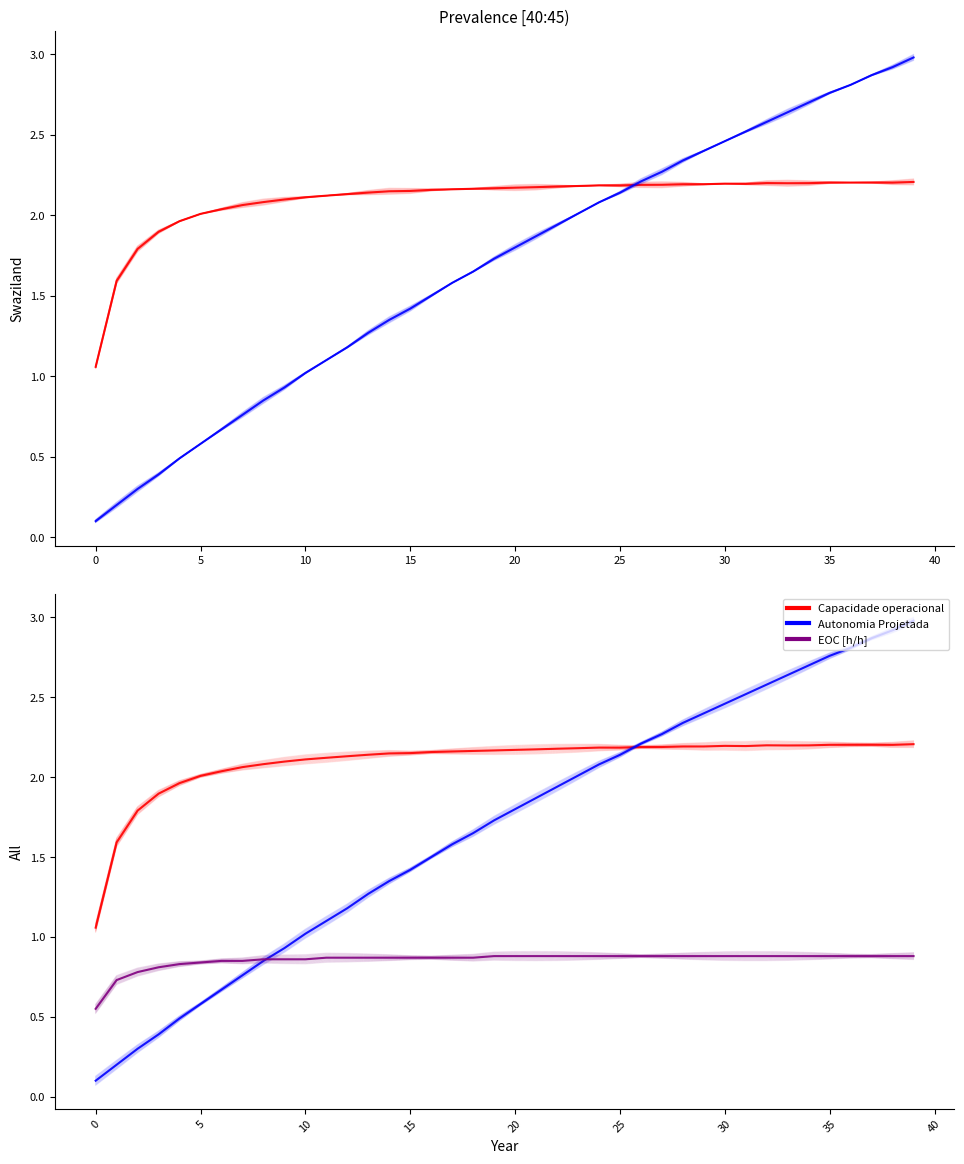

List the series in order of their peak value, highest first.

Autonomia Projetada [h], Capacidade operacional [ha/h], EOC [h/h]